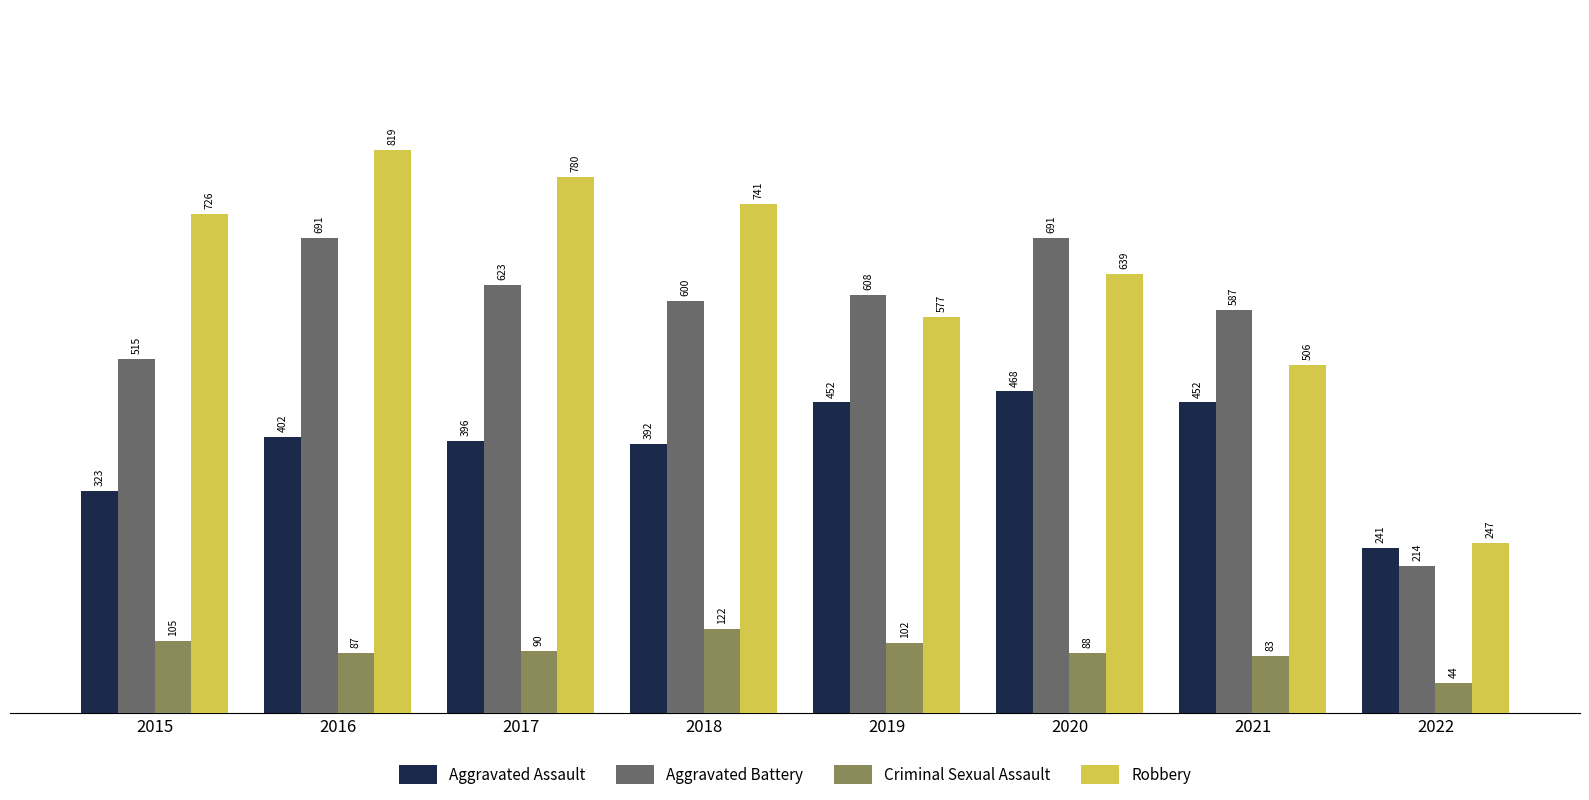

How many values in the Aggravated Battery series are below 608?

4